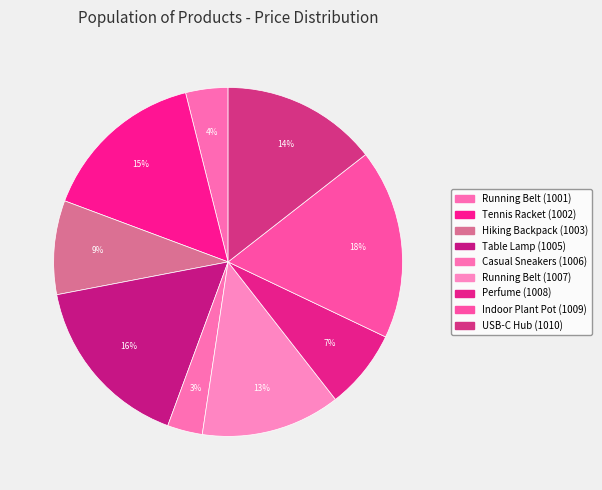

Does any single category account for the majority?

No